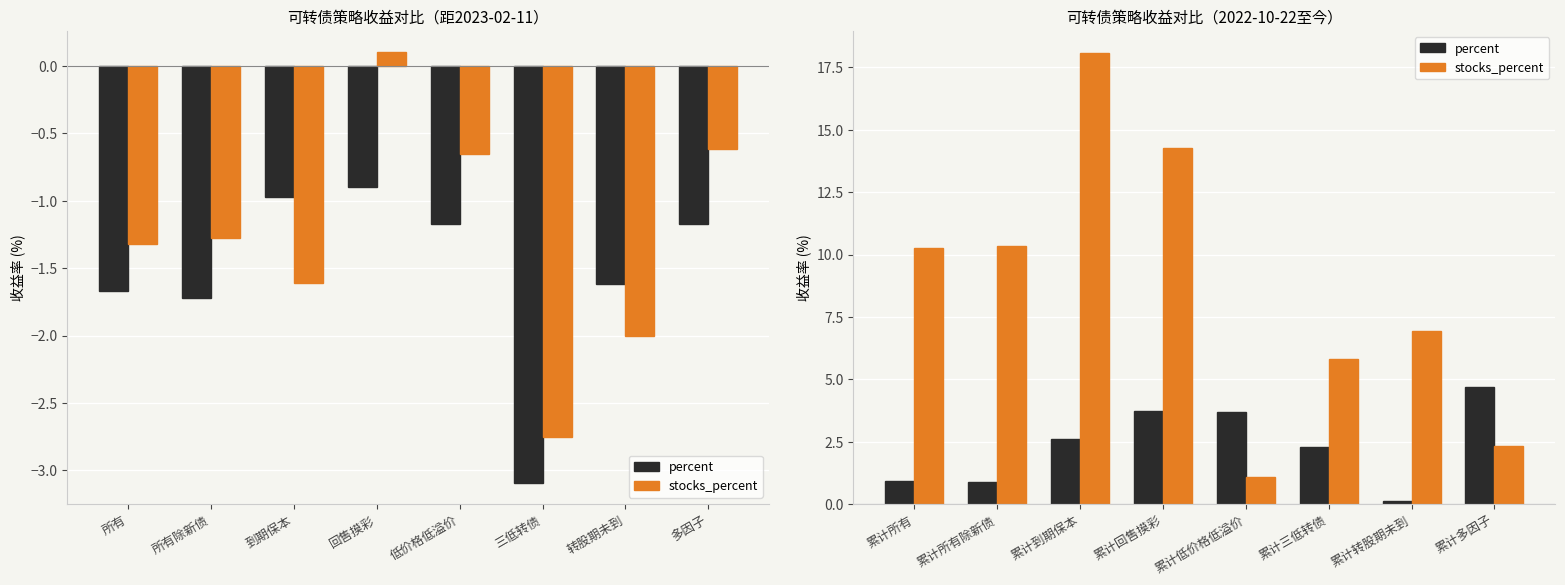

What is the sum of all percent values?

18.9